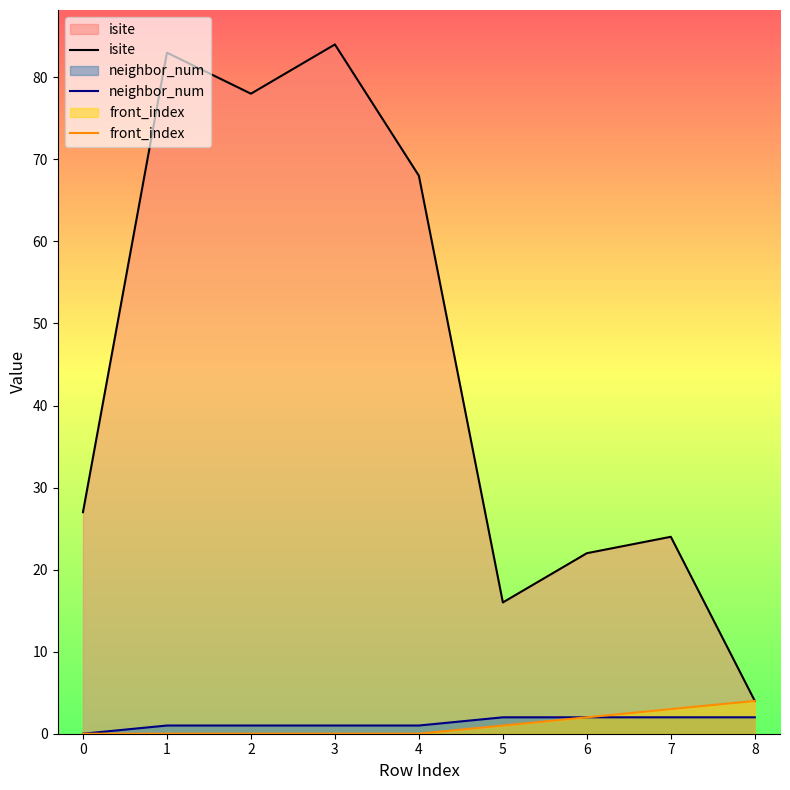

True or false: front_index has more than 0 interior local peaks.

False